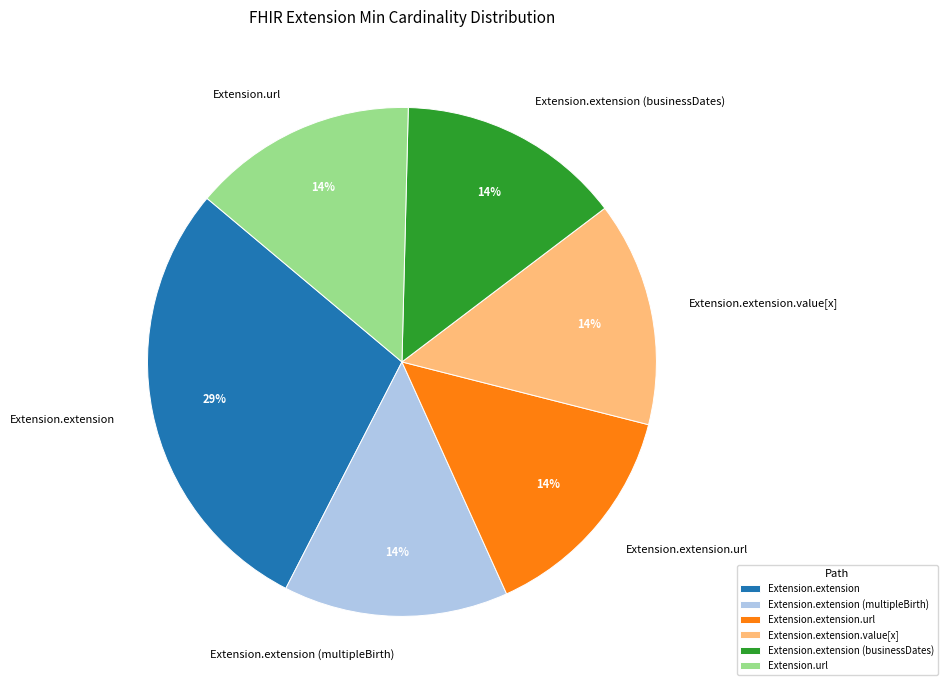

Which slice is the largest?

Extension.extension